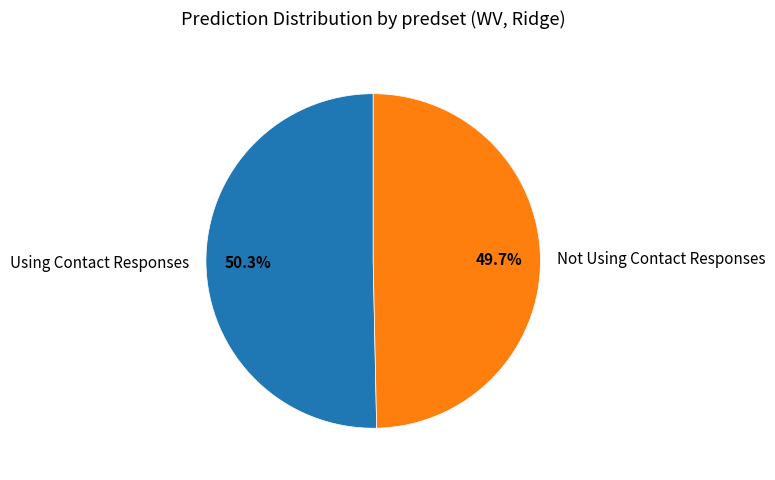

To the nearest percent, what portion does Not Using Contact Responses represent?

50%